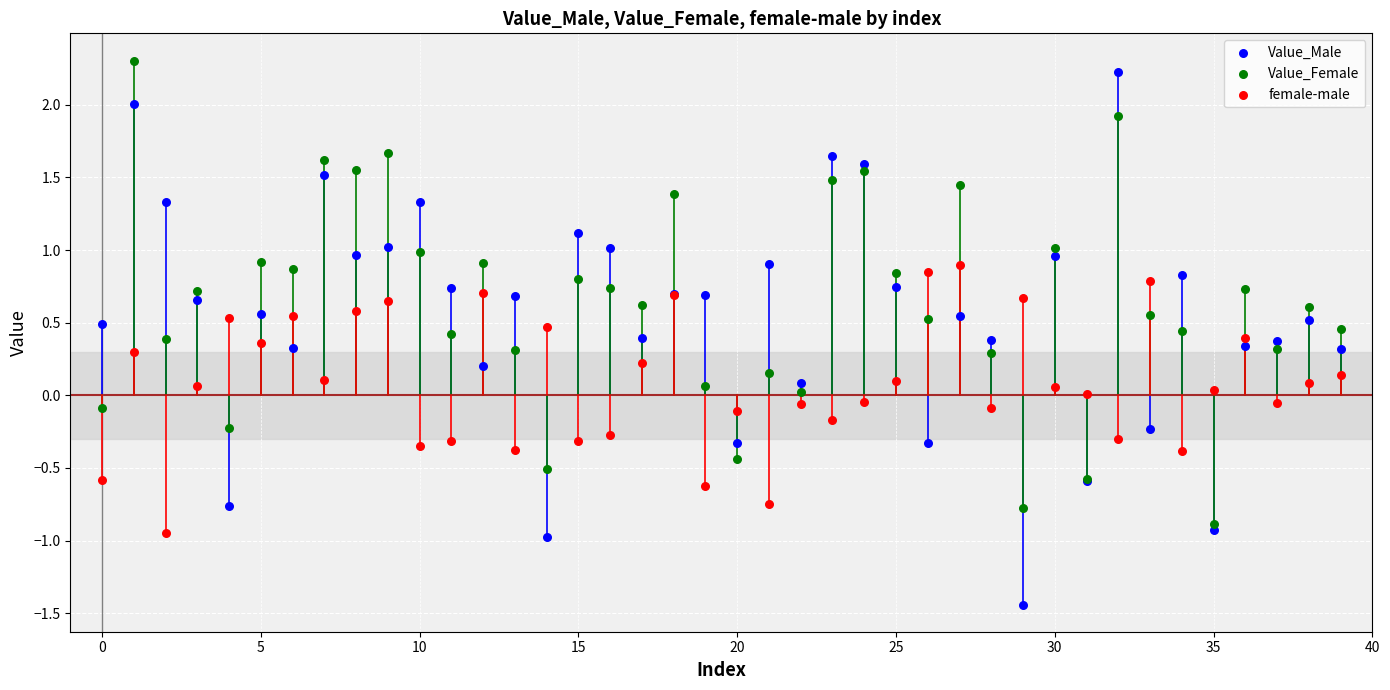

Which series reaches the minimum Y coordinate?

Value_Male